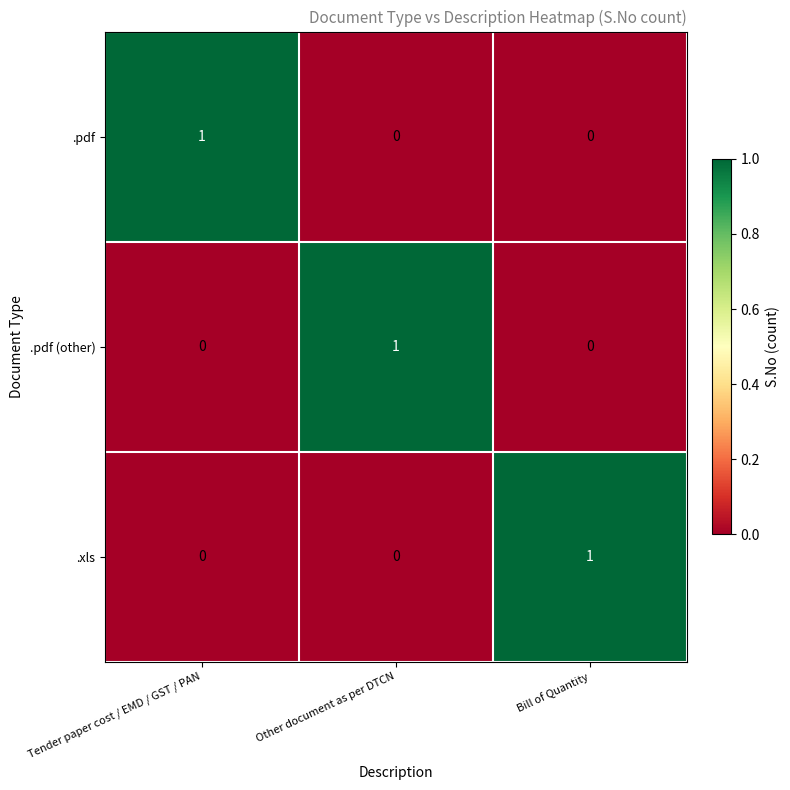

At how many categories does at least one series exceed 0?

3